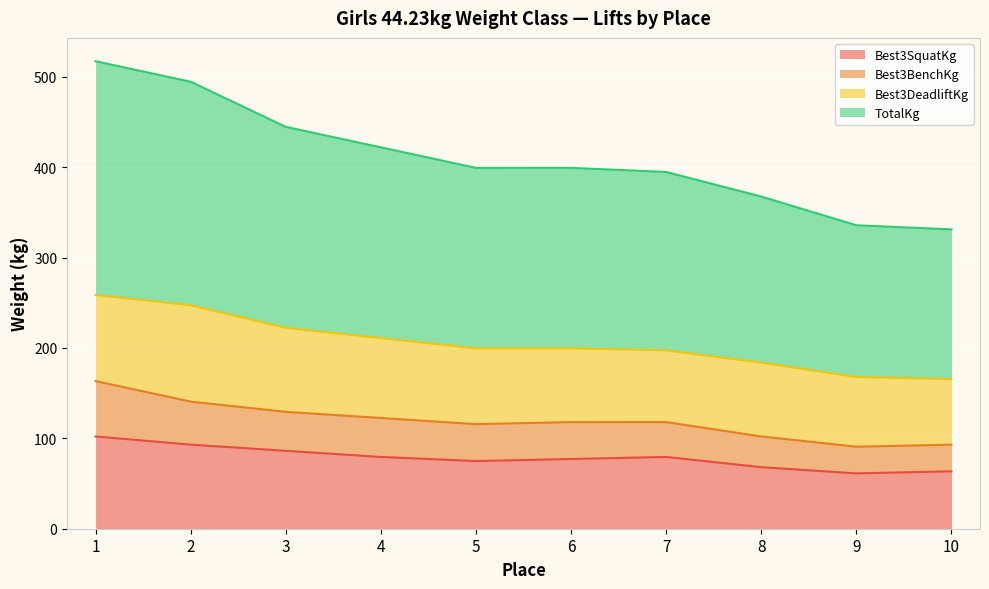

True or false: Best3SquatKg has more than 1 interior local peaks.

False